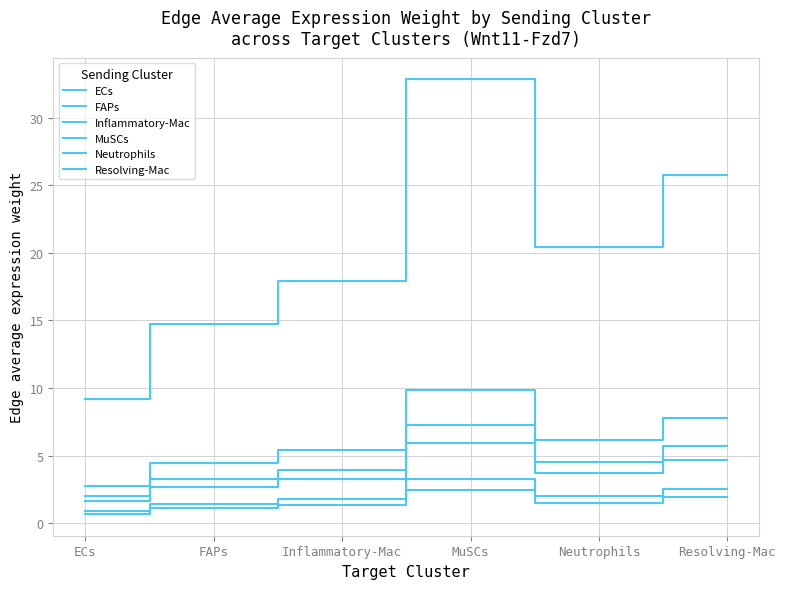

How many lines are shown in the chart?

6